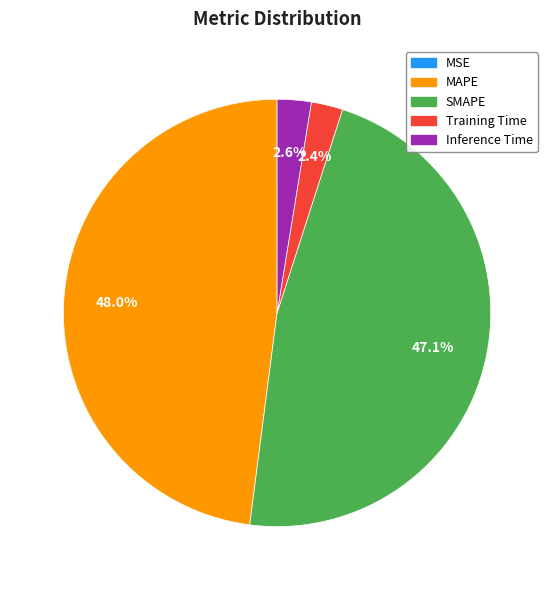

What is the total percentage of Training Time and Inference Time?

5.0%